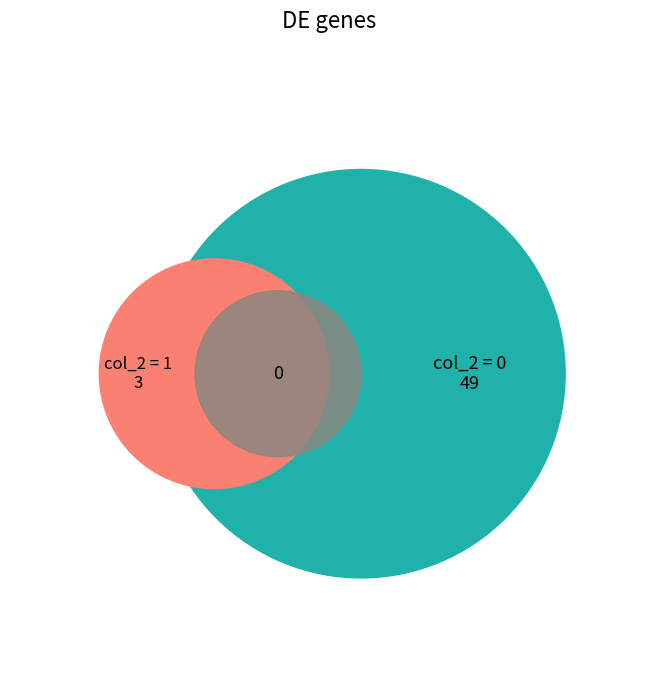

To the nearest percent, what is the difference between the largest and smallest slice percentages?

88%